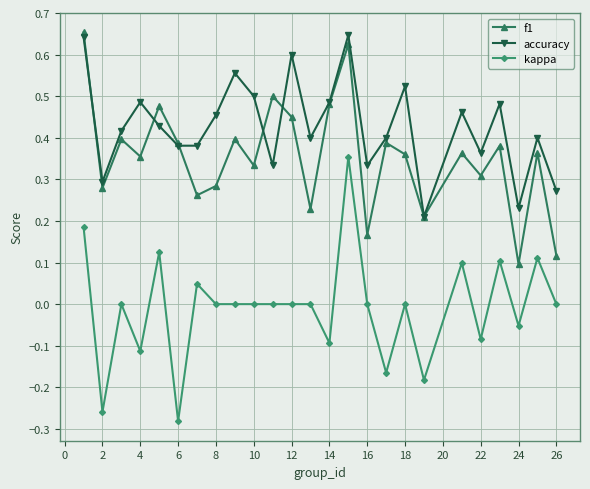

Which series ends up on top after the final intersection of accuracy and f1?

accuracy